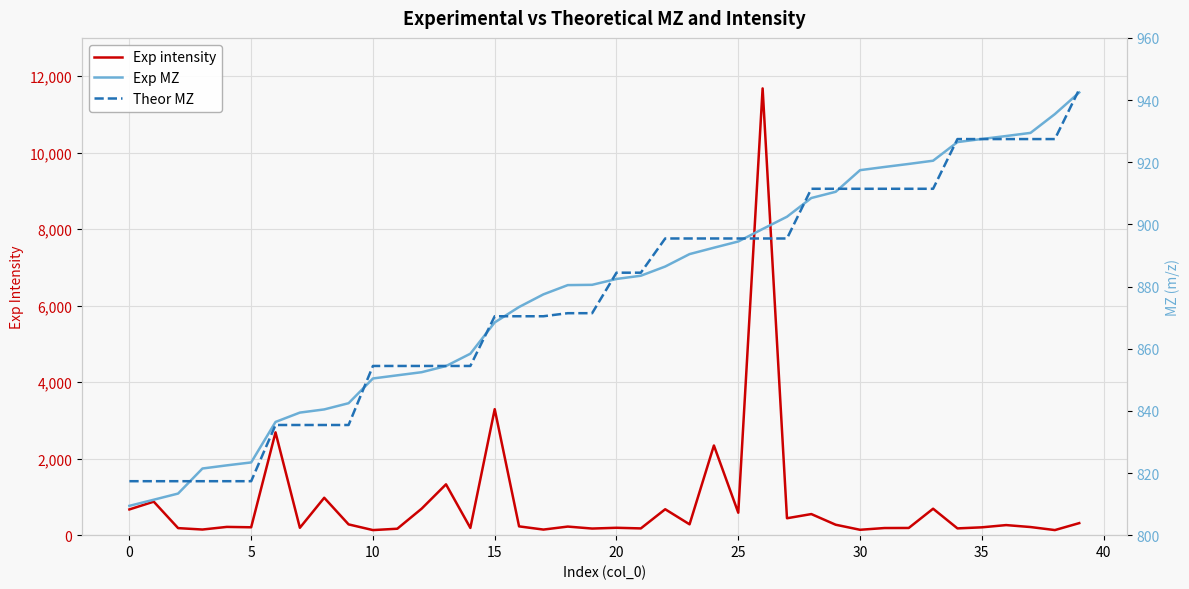

Reading left to right, extract all data points from this chart.

Exp intensity: 672.5	875.8	184.1	147.2	215.9	205.7	2687.2	193.0	977.5	281.5	132.5	168.2	692.6	1328.6	188.7	3293.7	229.8	146.1	224.4	172.7	192.9	176.5	677.5	283.5	2344.1	586.9	11679.4	442.0	551.4	272.7	140.7	186.2	188.1	691.4	177.0	204.8	263.3	212.3	132.8	315.0
Exp MZ: 809.4	811.4	813.4	821.4	822.5	823.4	836.4	839.4	840.5	842.5	850.4	851.4	852.4	854.4	858.4	868.5	873.4	877.5	880.5	880.5	882.4	883.5	886.4	890.4	892.5	894.5	898.5	902.5	908.5	910.5	917.4	918.5	919.4	920.5	926.5	927.5	928.4	929.4	935.5	942.4
Theor MZ: 817.4	817.4	817.4	817.4	817.4	817.4	835.4	835.4	835.4	835.4	854.4	854.4	854.4	854.4	854.4	870.4	870.4	870.4	871.4	871.4	884.5	884.5	895.5	895.5	895.5	895.5	895.5	895.5	911.5	911.5	911.5	911.5	911.5	911.5	927.4	927.4	927.4	927.4	927.4	943.4